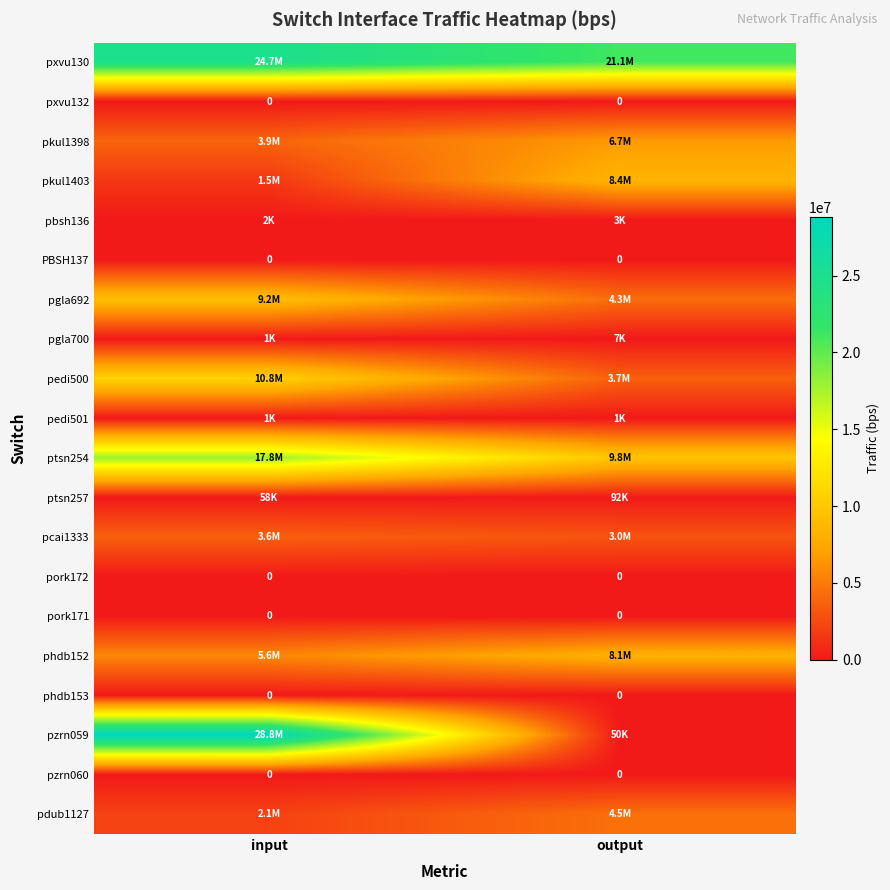

The phdb153 series shows 0 at output. True or false?

True